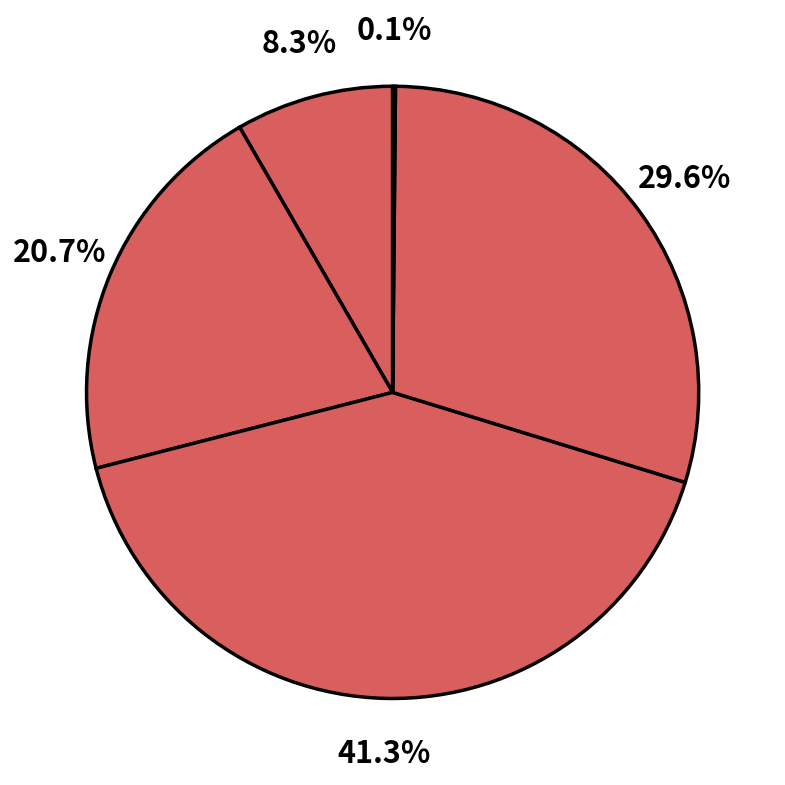

How many segments does this pie chart have?

5